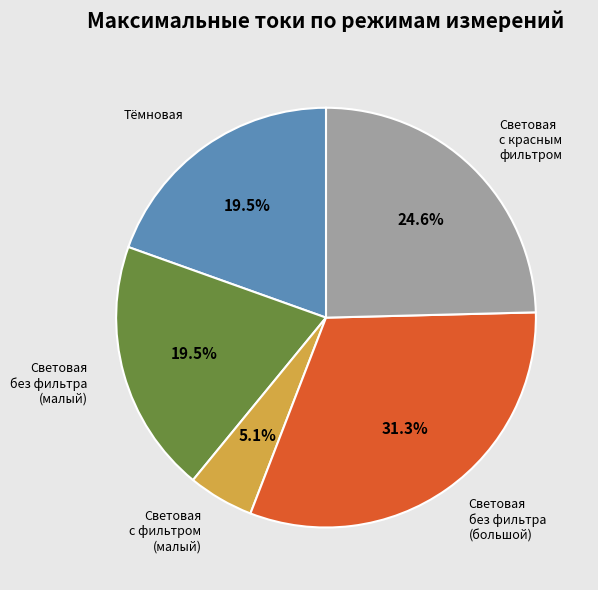

Is there a majority slice in this chart?

No